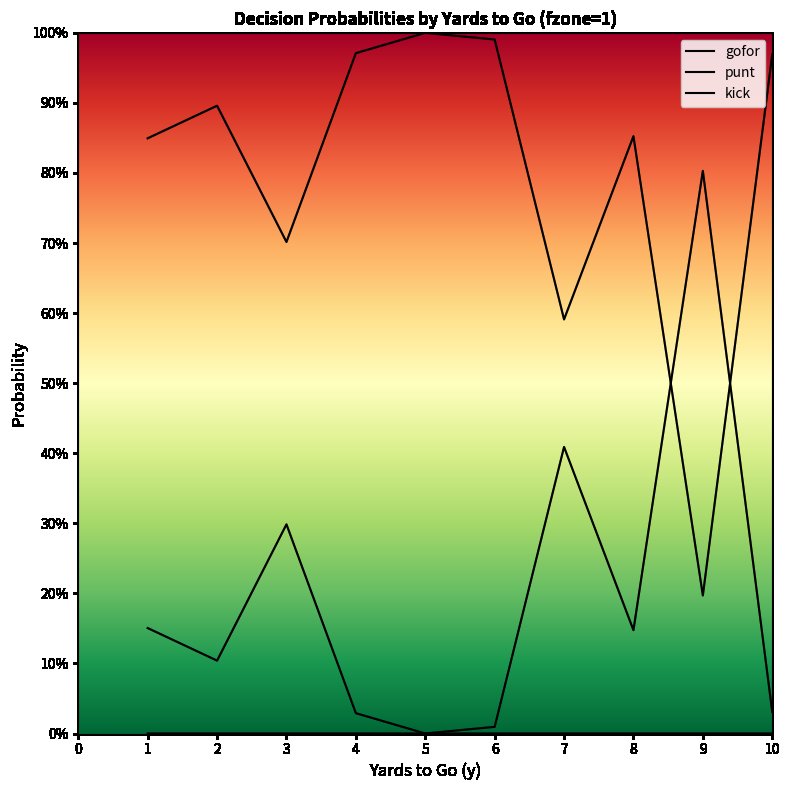

Is it true that gofor equals 1.5 at 3?

False